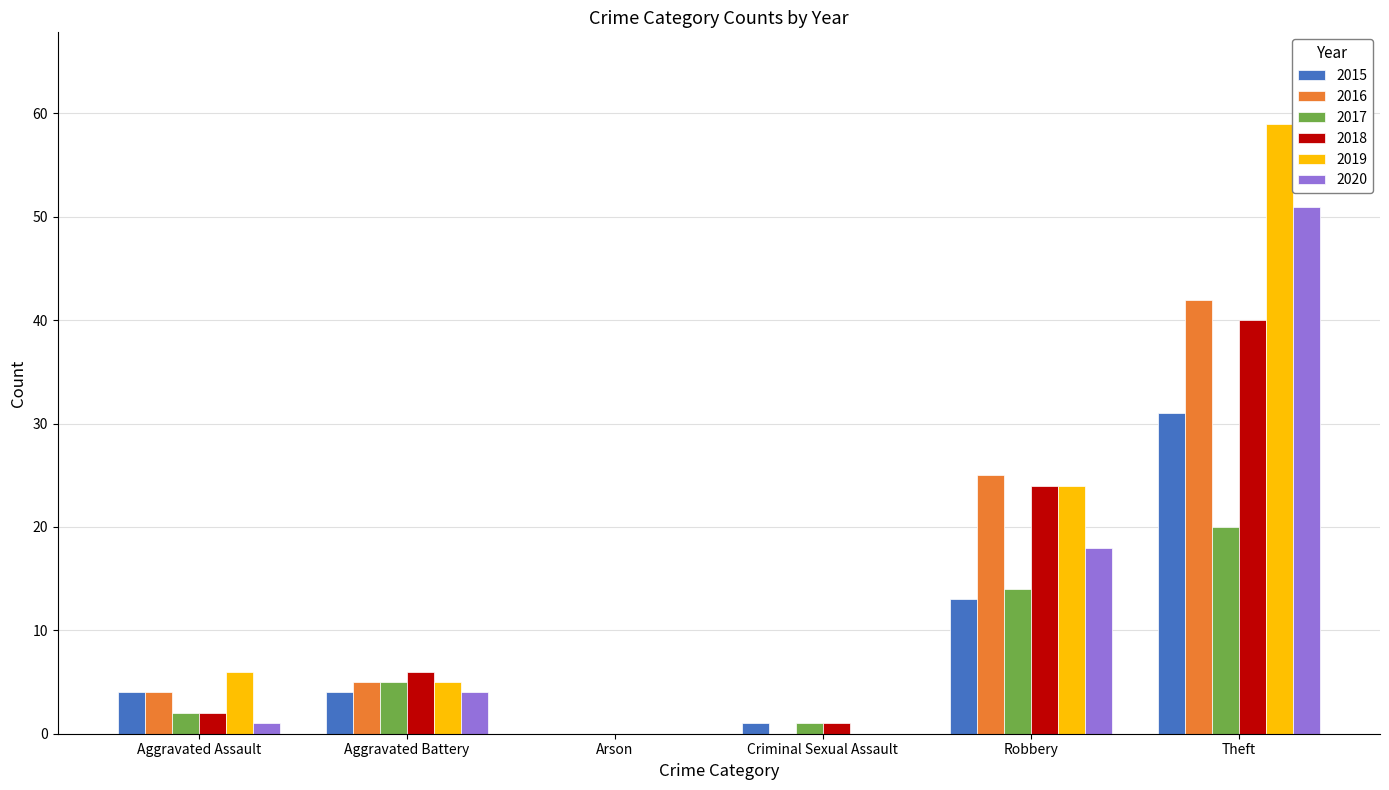

At which category is the sum across all series the highest?

Theft